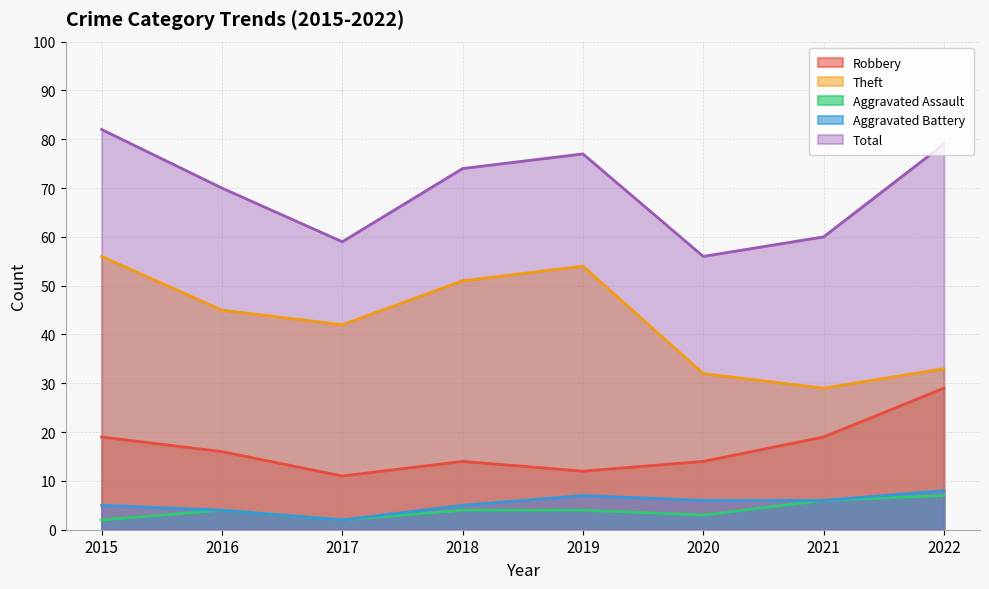

How many lines are shown in the chart?

5